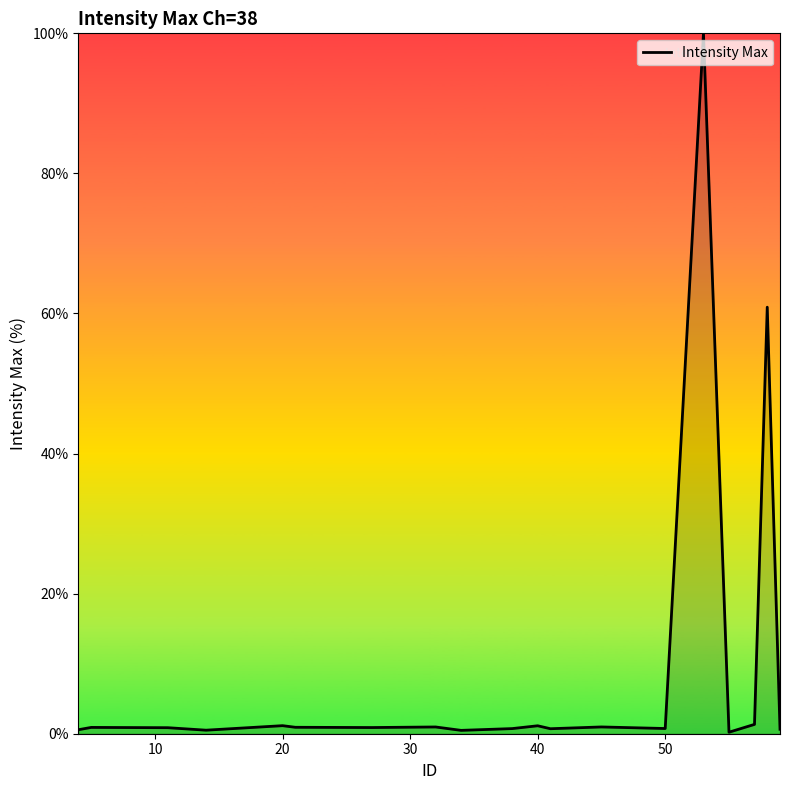

What is the maximum value shown in the chart?

100.0